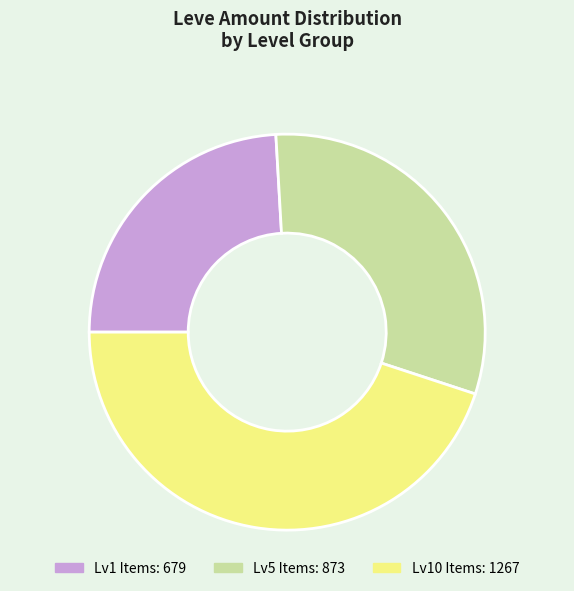

Is there a majority slice in this chart?

No